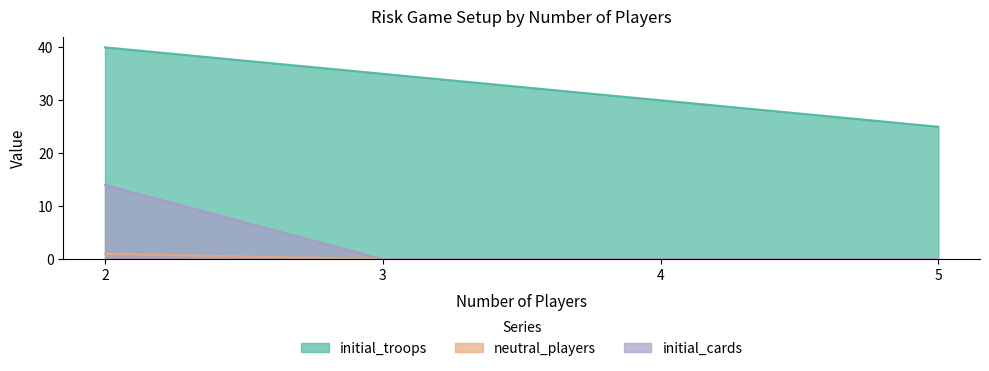

How many lines are shown in the chart?

3